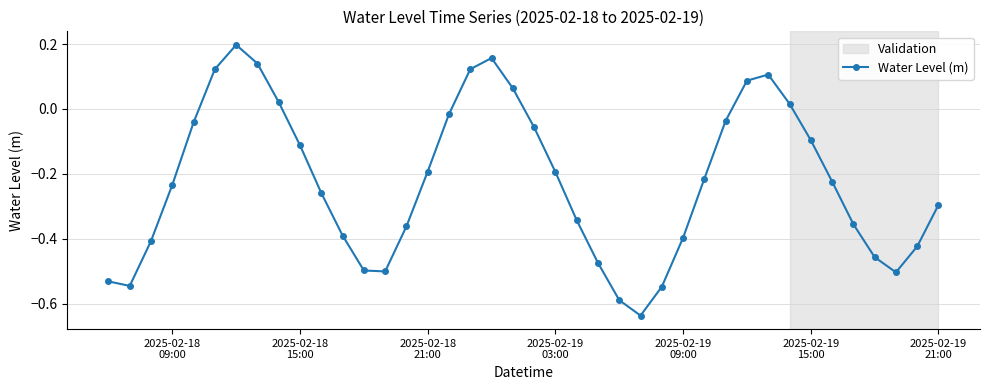

What is the sum of all values?

-8.9